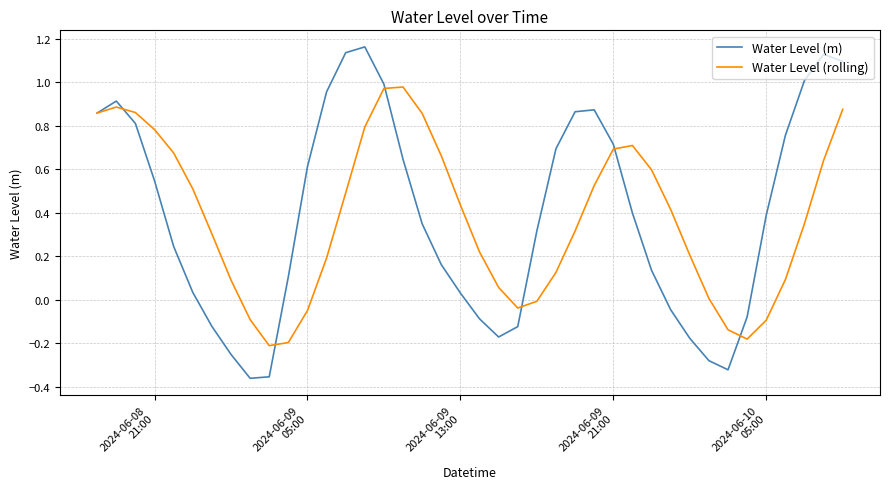

Rank the series by their maximum value, from highest to lowest.

Water Level (m), Water Level (rolling)